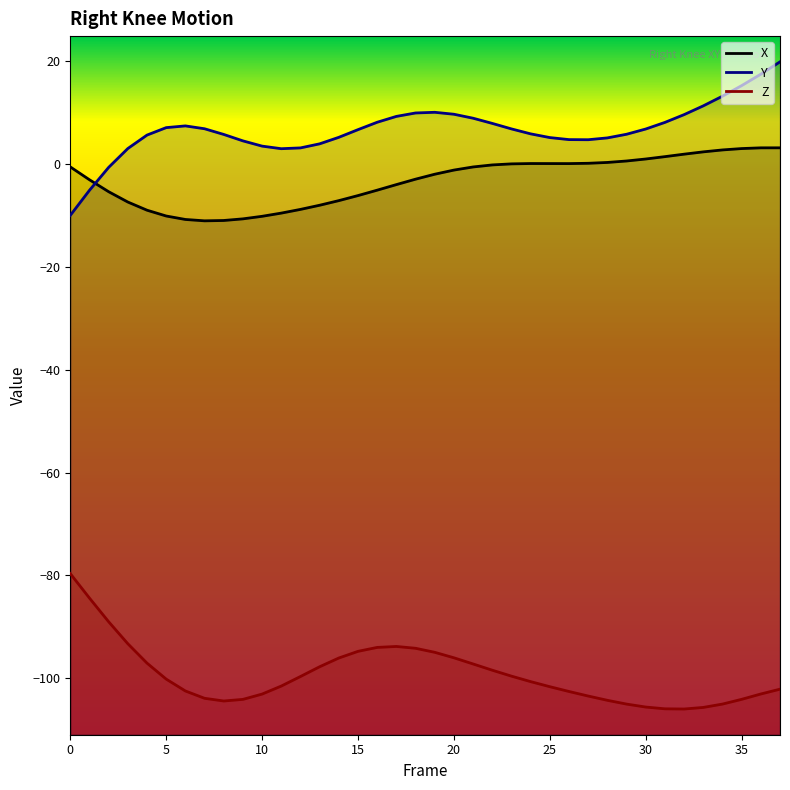

What is the average value of the Z series?

-99.3